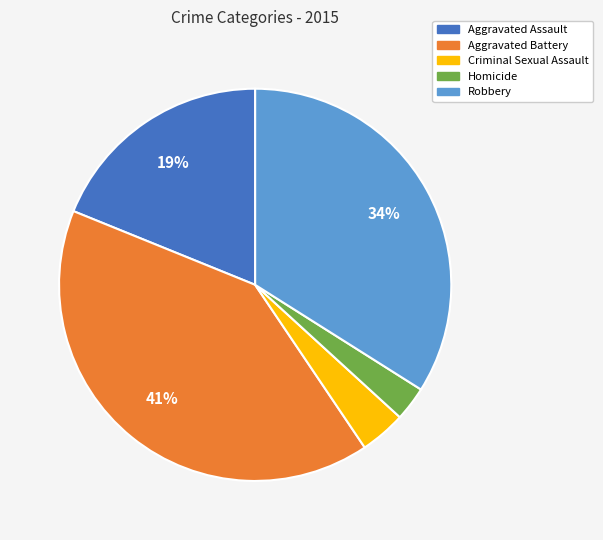

The Robbery slice represents 34% of the pie. True or false?

True